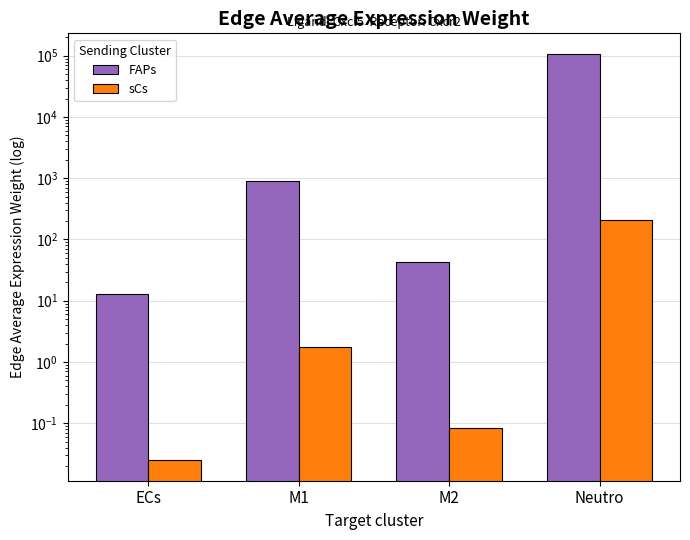

How many data points does each series have?

4